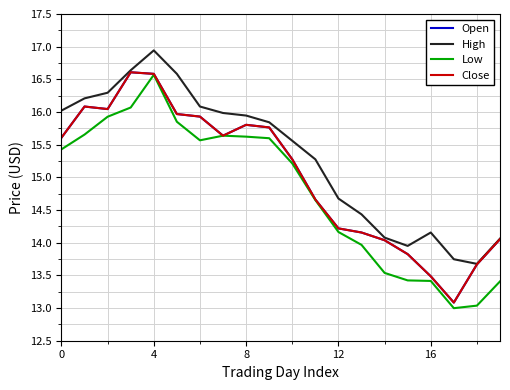

Does the chart have visible grid lines?

Yes